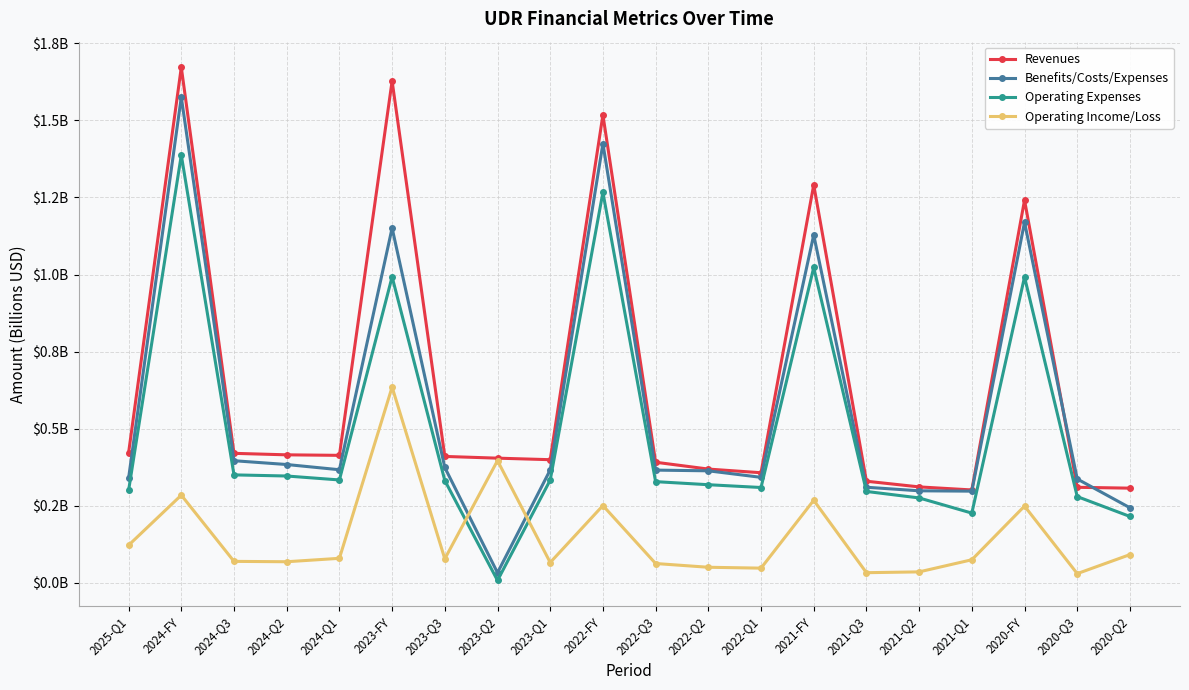

Which label corresponds to the largest value in the chart?

2024-FY